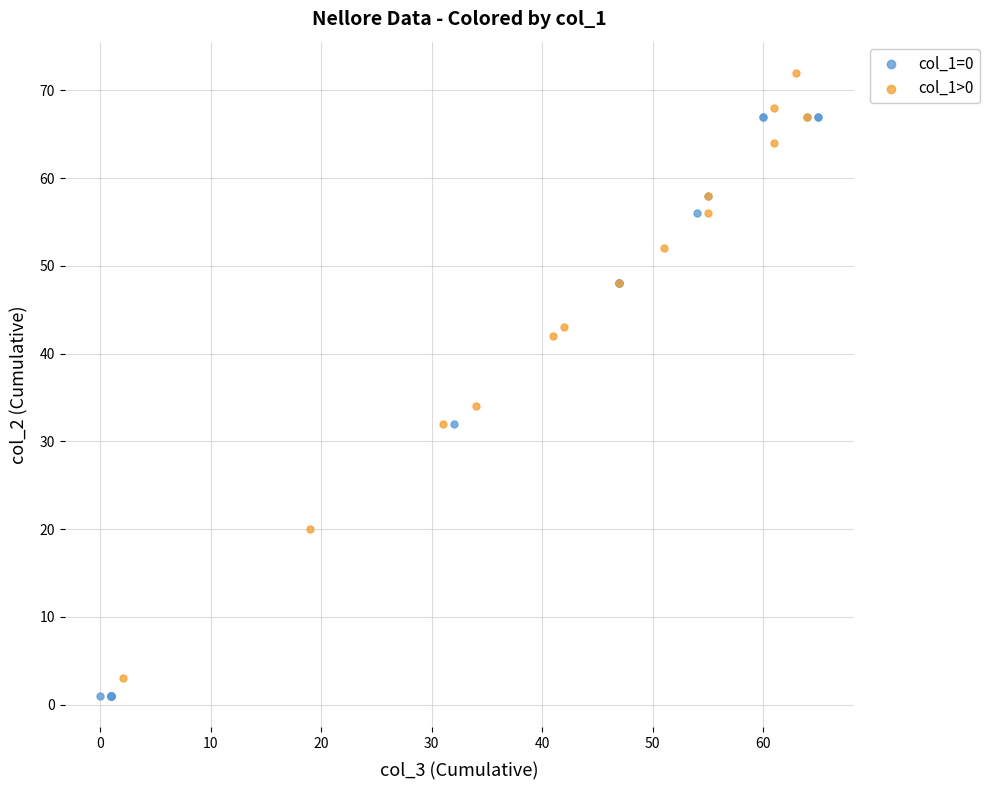

Which series contains the highest Y value?

col_1>0